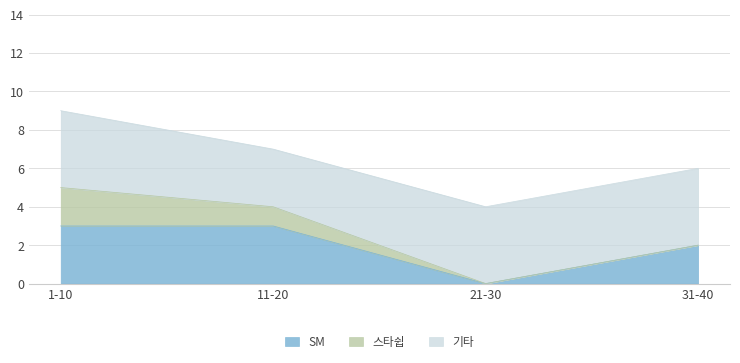

What is the maximum value for SM?

3